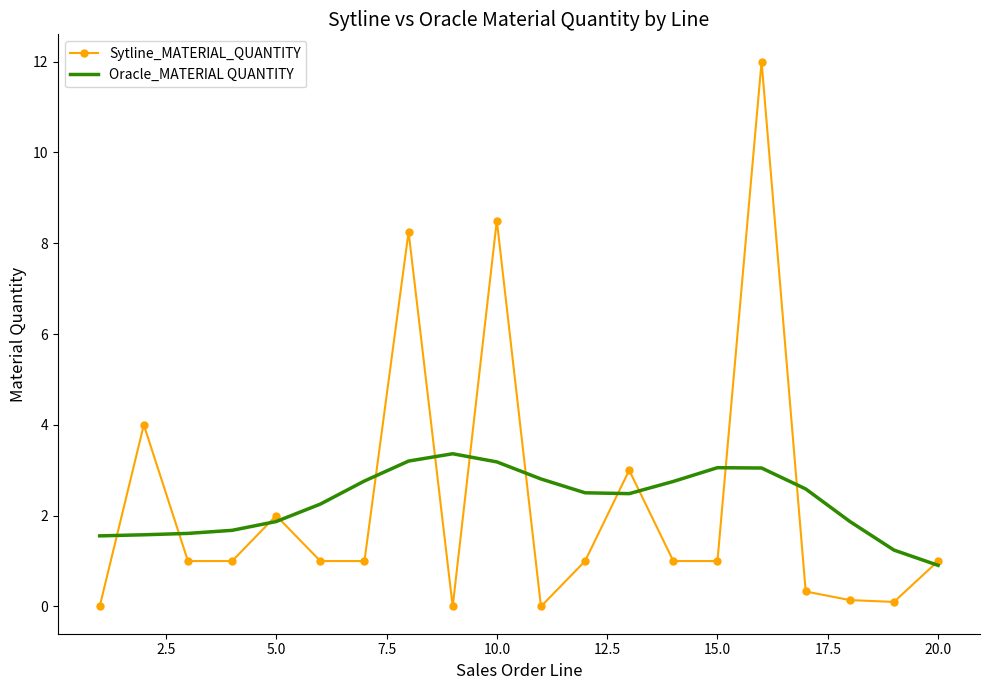

Which series has the largest range (max minus min)?

Sytline_MATERIAL_QUANTITY